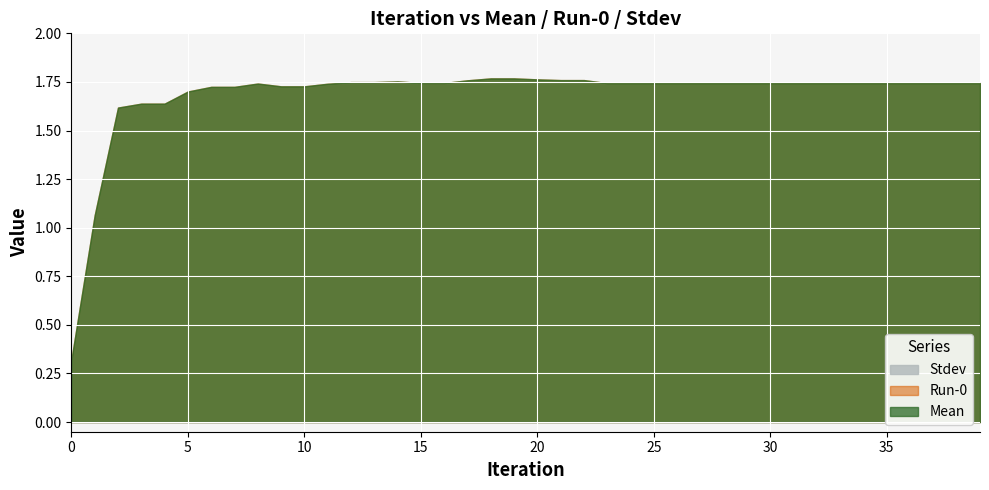

The value of Run-0 at 8 is 1.7. True or false?

True